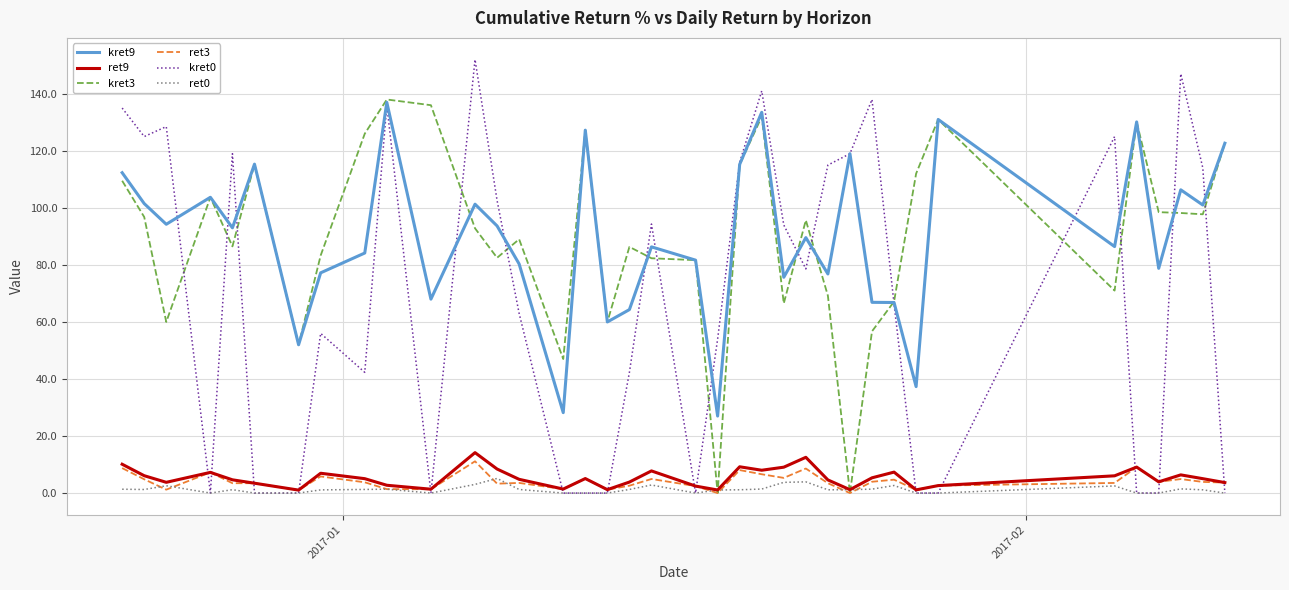

What is the difference between the maximum and second lowest values in the kret9 series?

108.8